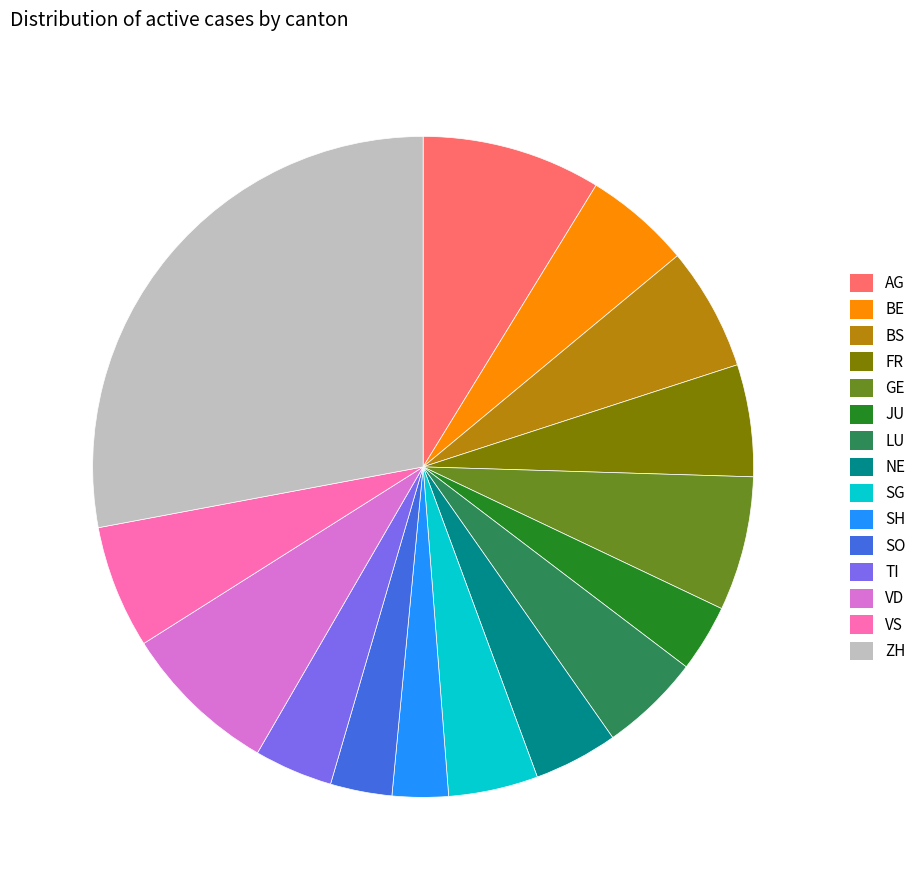

Is JU the majority of the pie?

No